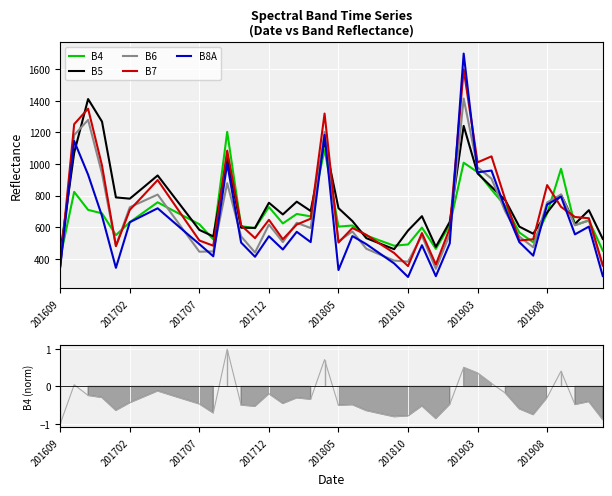

The value of B5 at 201712 is 158.4. True or false?

False